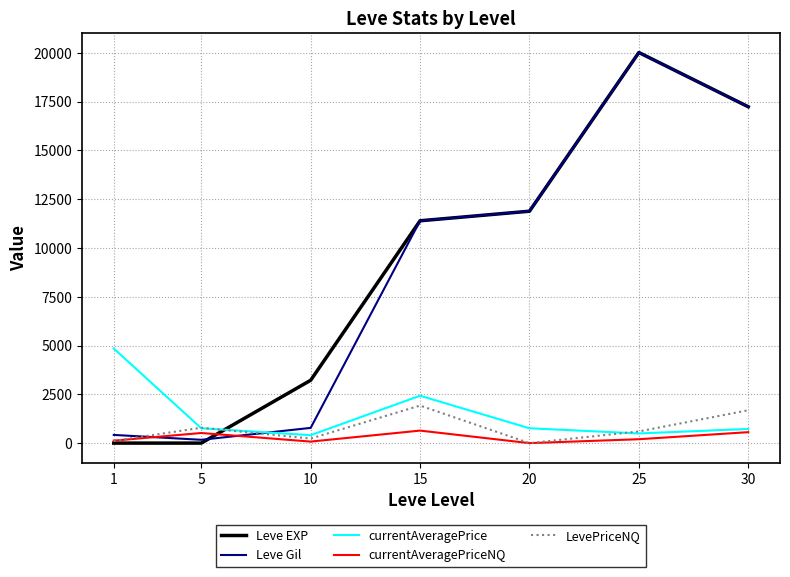

Is it true that currentAveragePriceNQ equals 126.1 at 1?

True